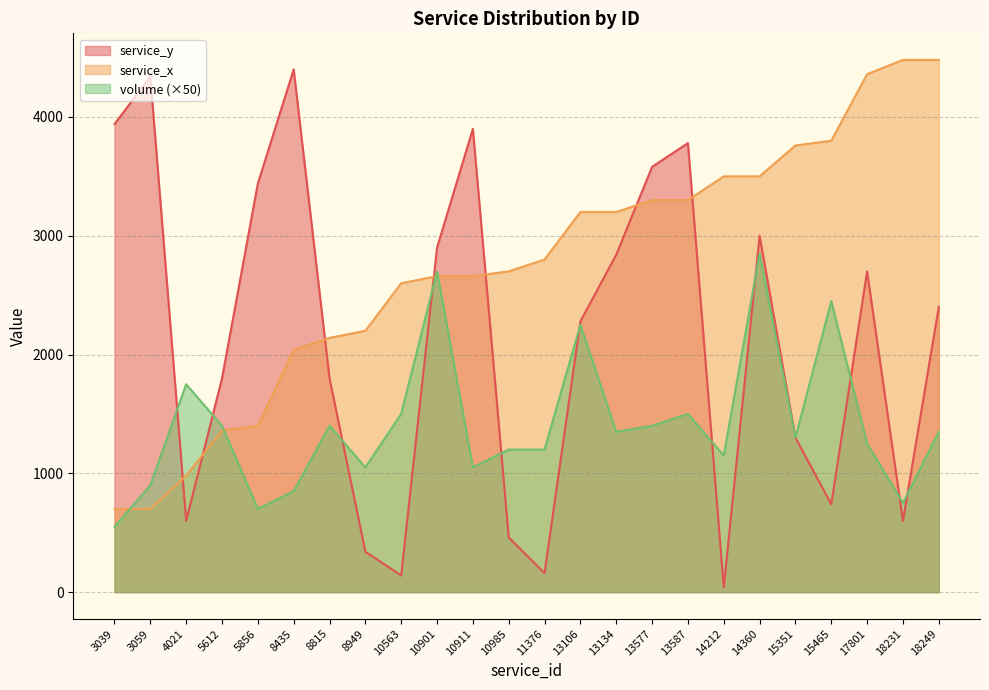

How many categories are shown in the chart?

24